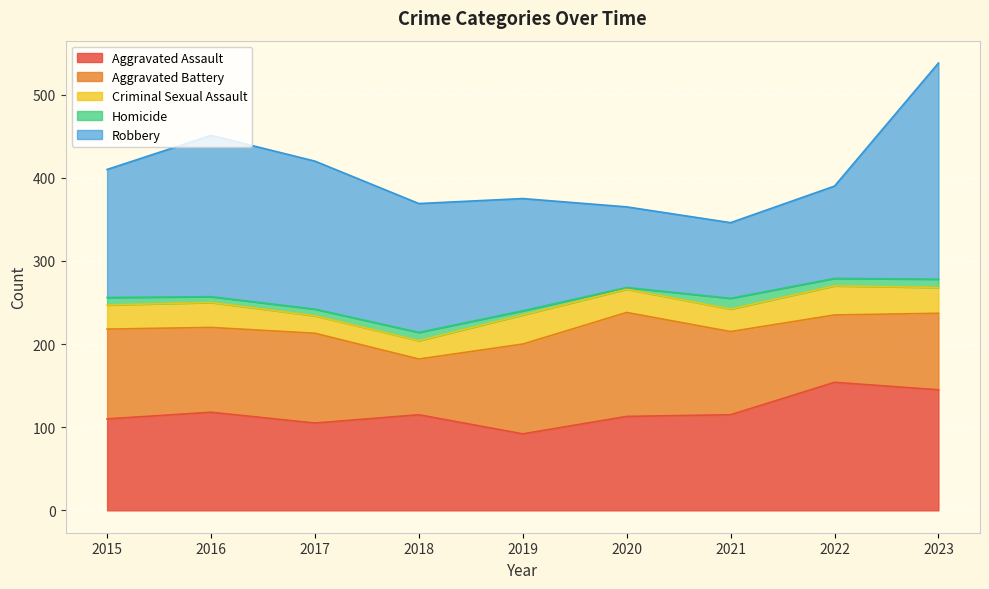

What is the total value across all series at 2021?

346